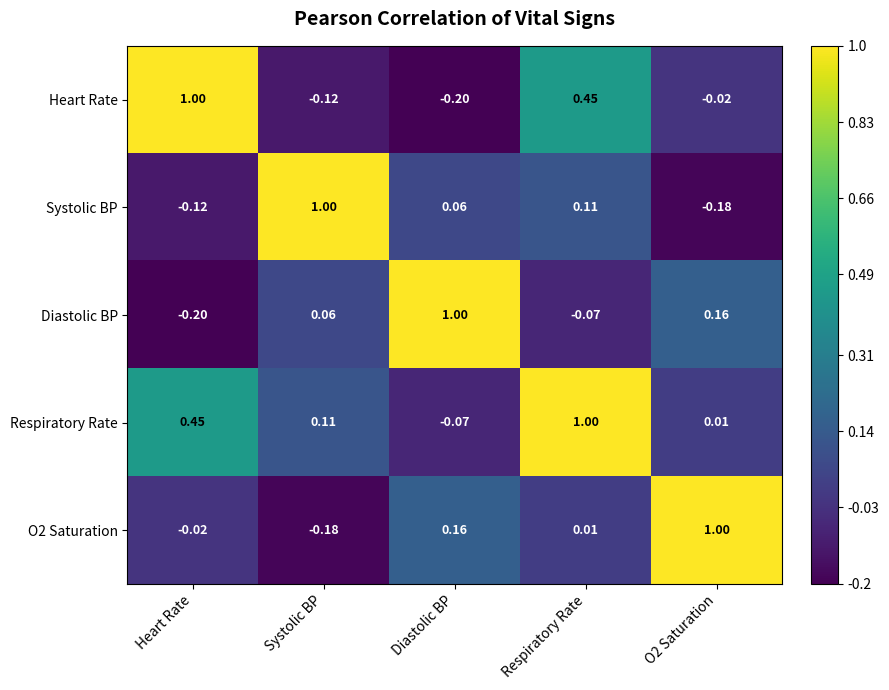

Where is O2 Saturation nearest to the value 0?

Respiratory Rate